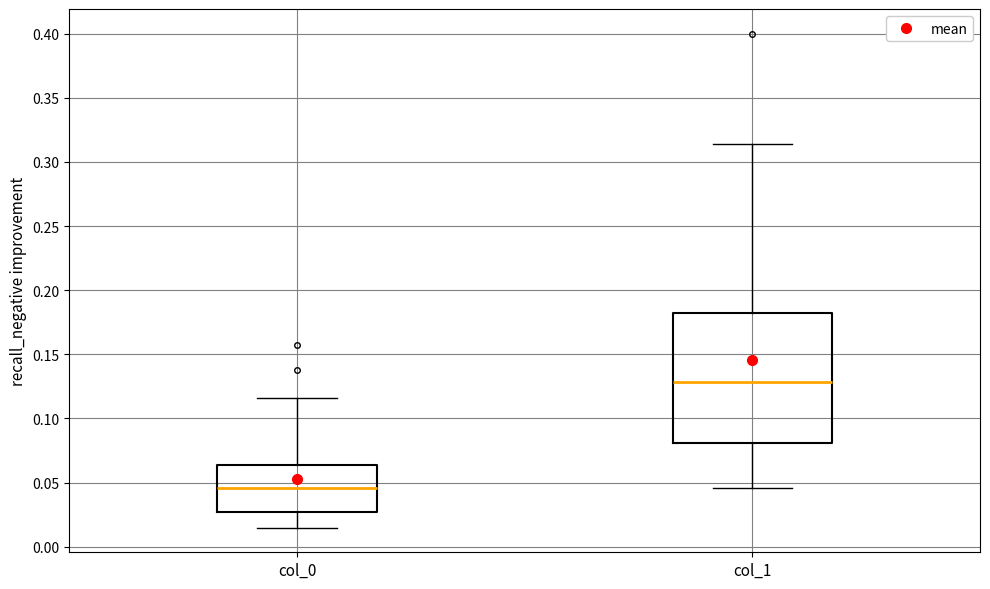

Reading left to right, transcribe this box plot: for each box, give where its median line is, the range the box spans, and where its two whiskers end, as read against the y-axis. The values are not printed on the chart, so give them approximately, as read against the axis.

col_0: median 0.045, box 0.025 to 0.065, whiskers 0.015 to 0.115
col_1: median 0.130, box 0.080 to 0.185, whiskers 0.045 to 0.315